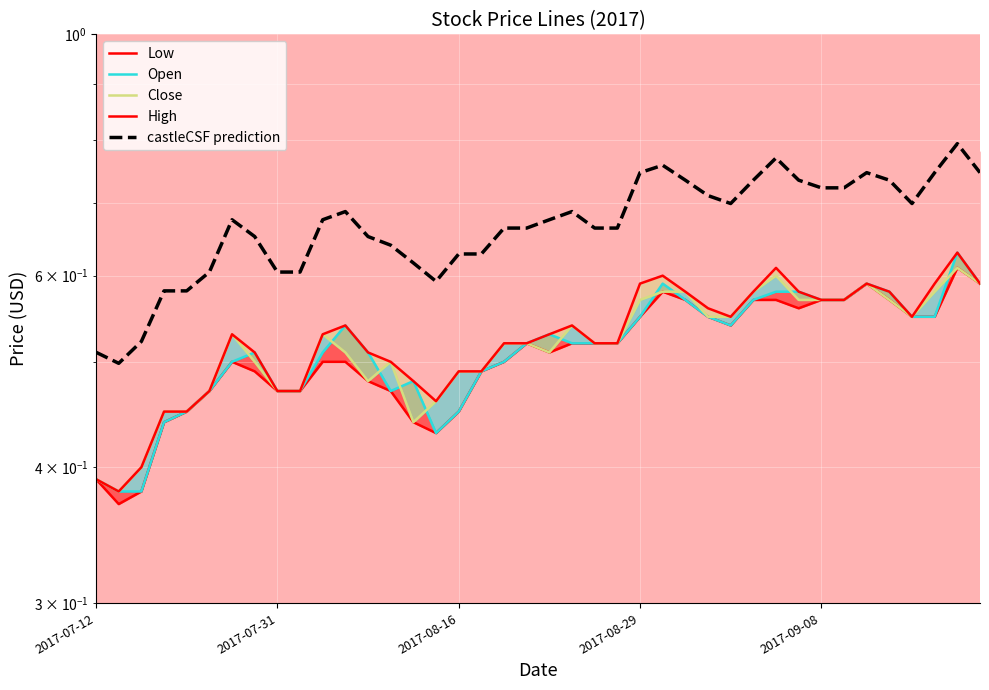

True or false: Low and Close cross at least once.

False